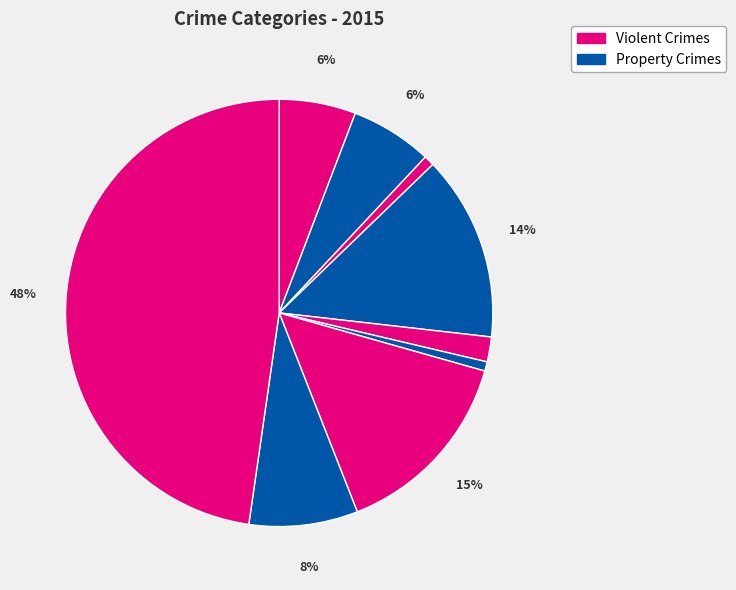

How many slices are in this pie chart?

9